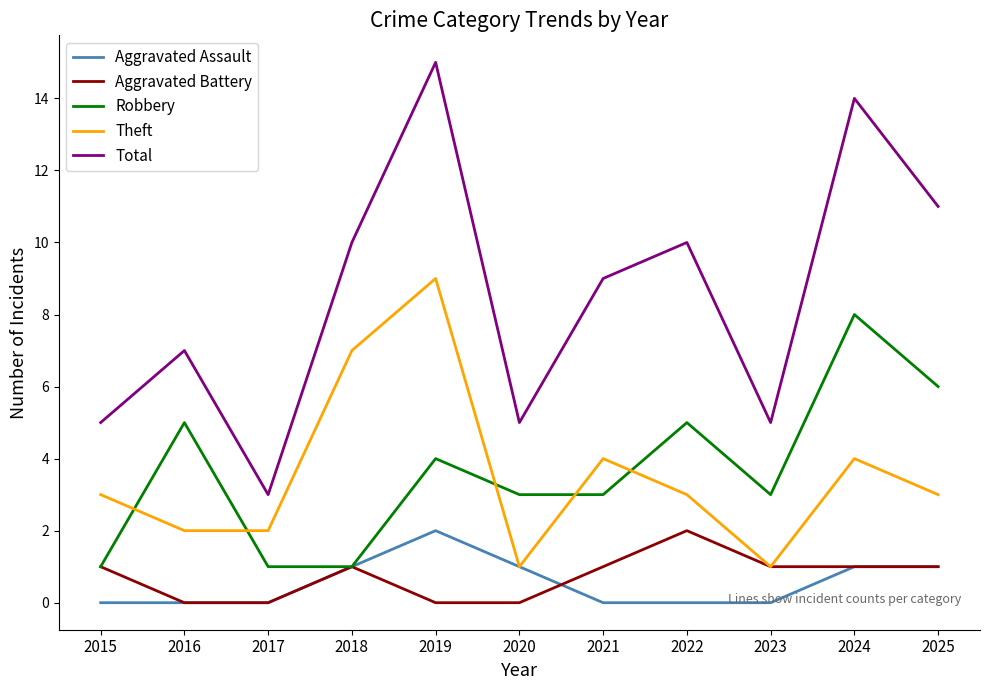

Which category has the highest value in the Aggravated Assault series?

2019